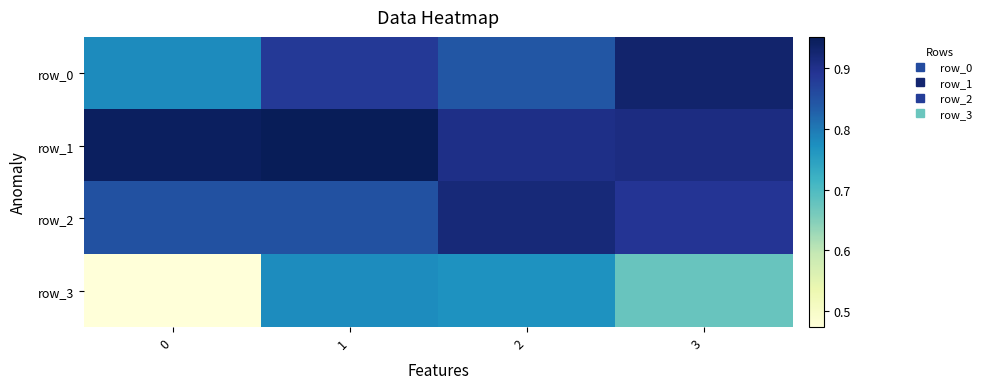

Which series changed the most between 2 and 3?

row_3